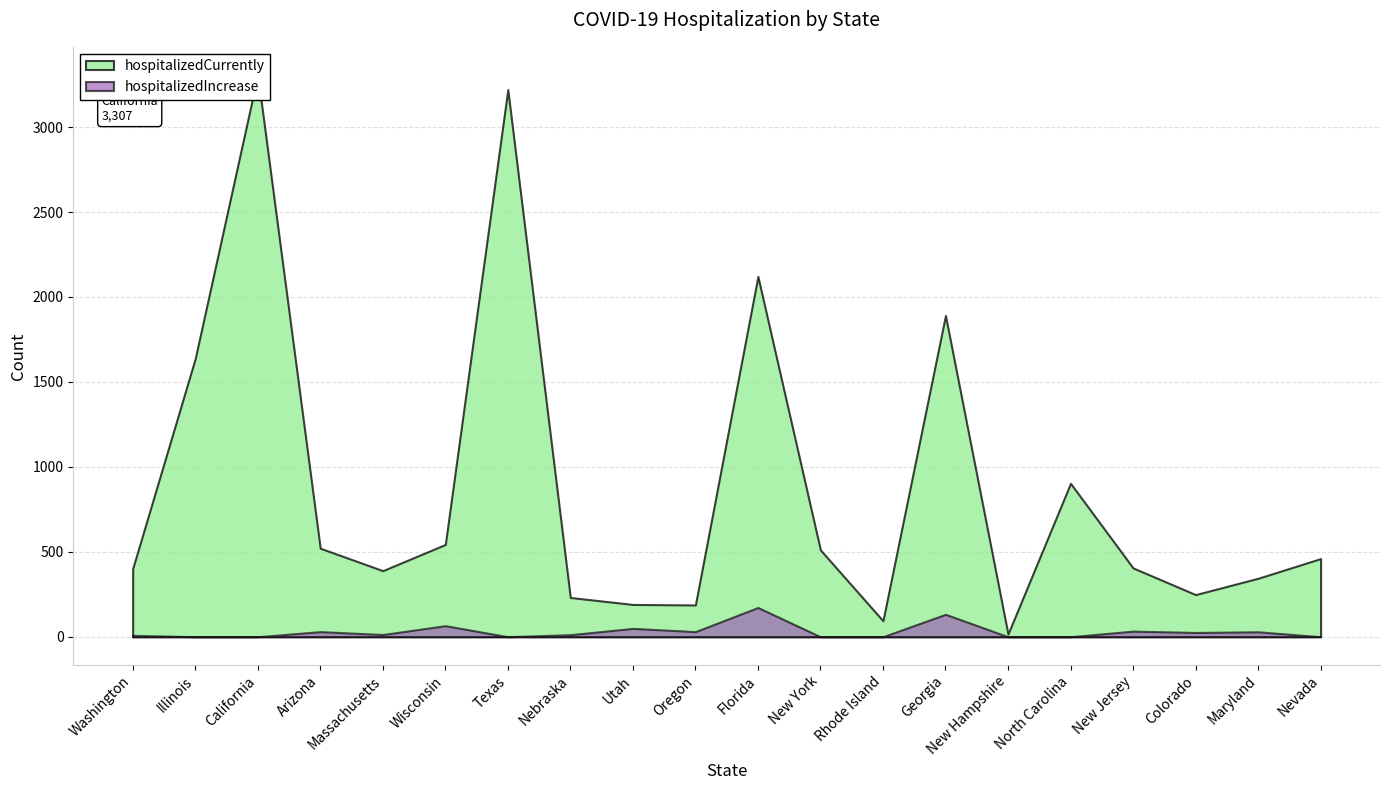

What is the label of the 11th point from the left?

Florida